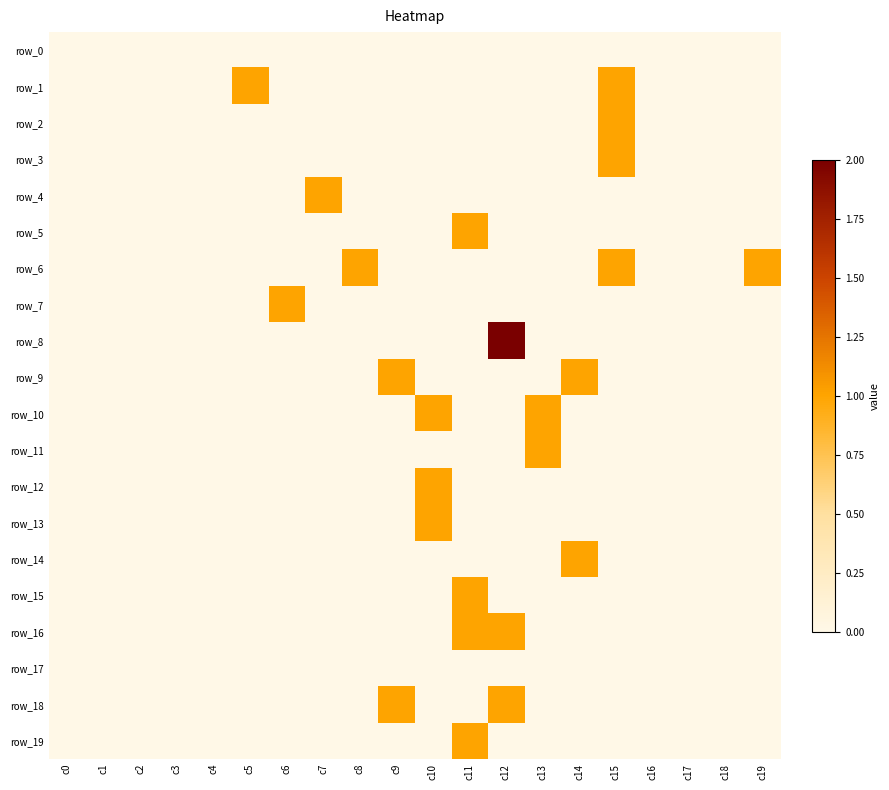

What is the sum of all row_5 values?

1